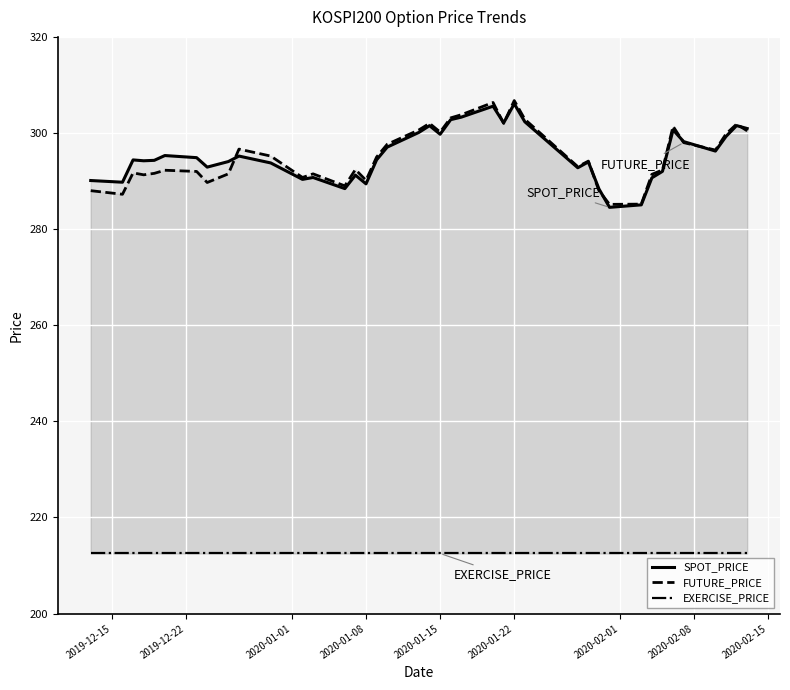

What is the maximum value shown in the chart?

306.8